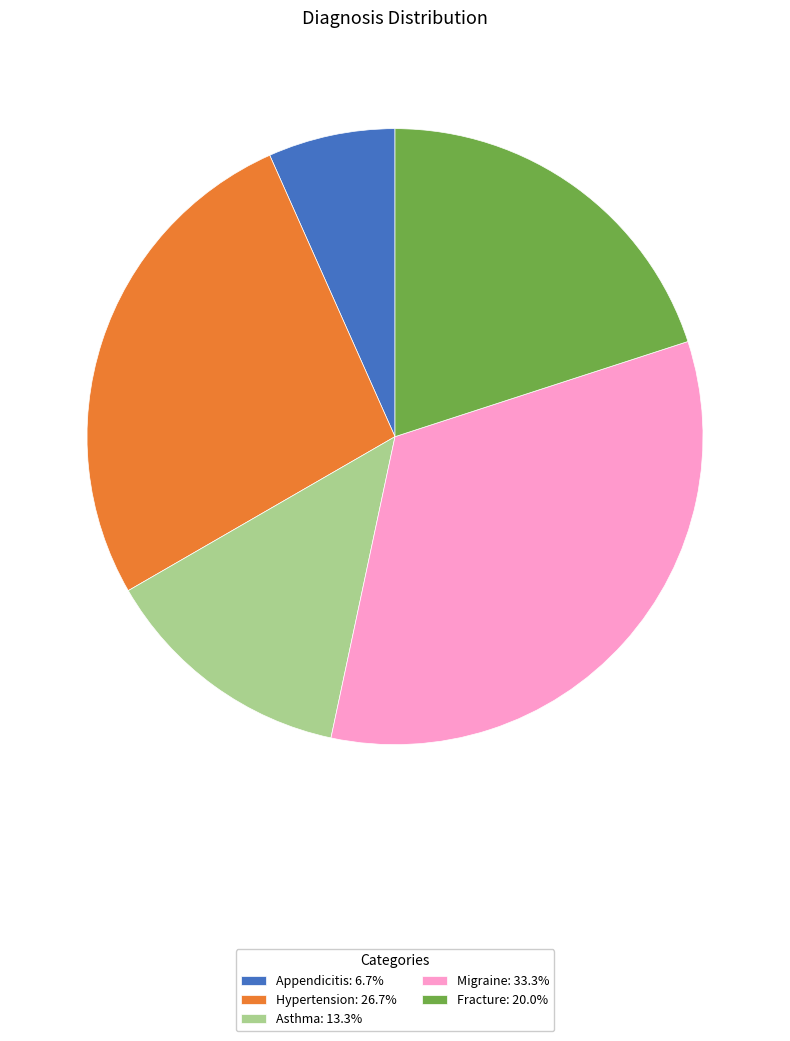

Is the sum of Fracture: 20.0% and Migraine: 33.3% greater than half?

Yes